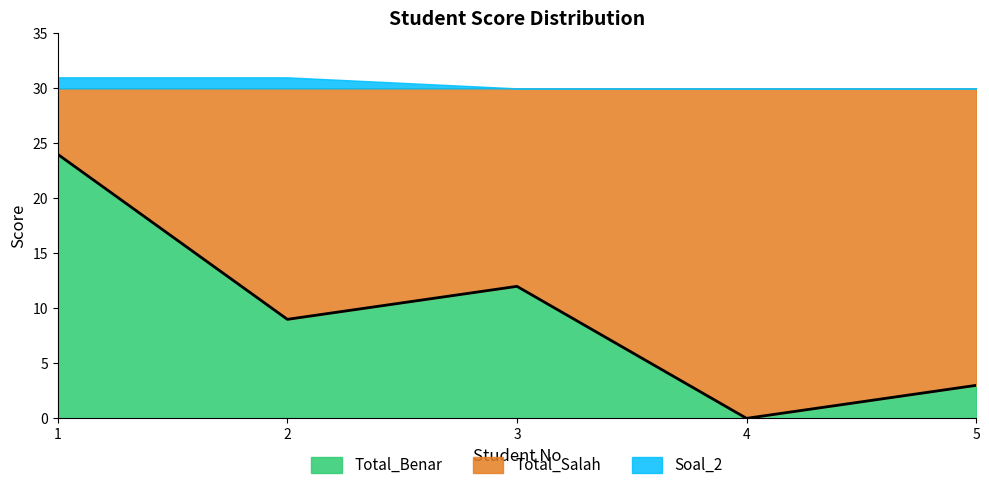

Which series changed the most between 1 and 2?

Total_Benar